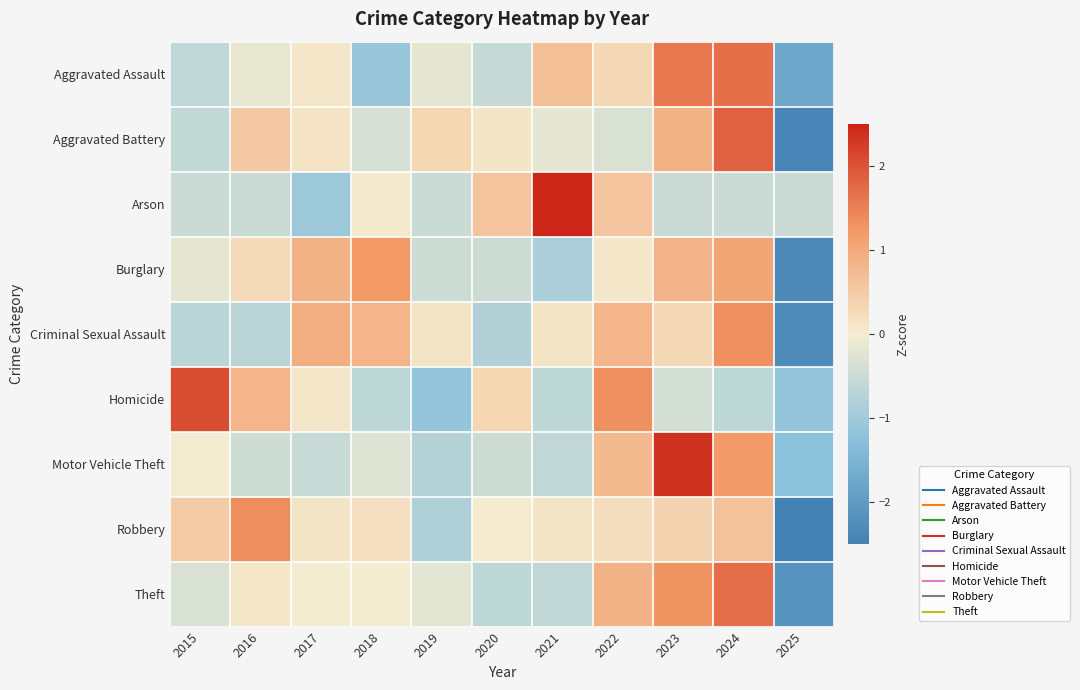

Which label corresponds to the largest value in the chart?

2021